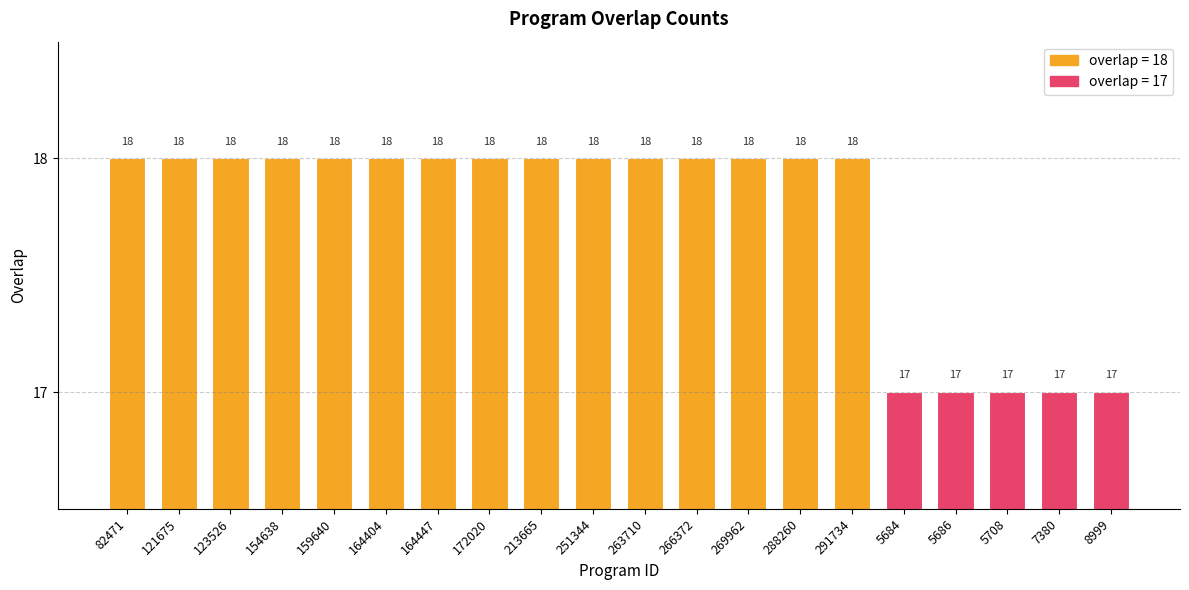

What is the sum of the values at 121675 and 8999?

35